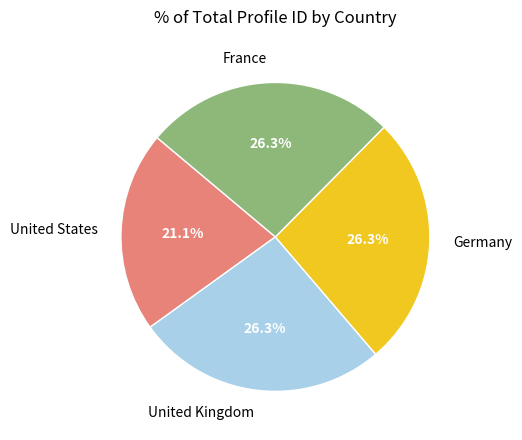

What portion of the pie excludes France?

73.7%